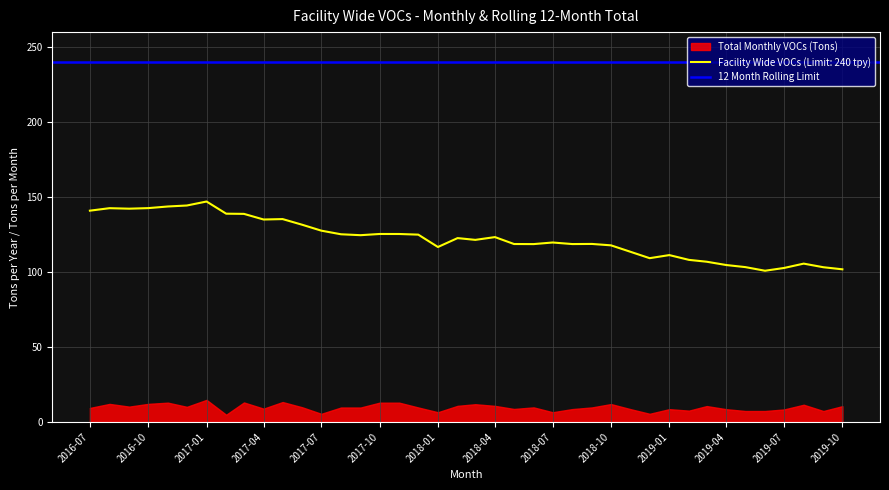

Reading left to right, list all the values displayed in this chart.

Total Monthly VOCs (Tons): 9.4	12.1	10.3	12.1	12.9	10.1	14.8	4.8	13.0	8.9	13.3	9.8	5.5	9.7	9.7	12.9	12.9	9.7	6.5	10.8	11.9	10.8	8.7	9.8	6.5	8.6	9.7	12.0	8.6	5.5	8.6	7.6	10.6	8.5	7.3	7.3	8.4	11.5	7.3	10.6
Facility Wide VOCs (Limit: 240 tpy): 140.9	142.6	142.3	142.6	143.7	144.4	147.0	138.9	138.8	135.0	135.3	131.5	127.6	125.2	124.6	125.4	125.4	125.0	116.7	122.6	121.5	123.3	118.7	118.6	119.7	118.7	118.7	117.8	113.5	109.3	111.3	108.1	106.9	104.7	103.3	100.9	102.7	105.6	103.2	101.8
12 Month Rolling Limit: 240.0	240.0	240.0	240.0	240.0	240.0	240.0	240.0	240.0	240.0	240.0	240.0	240.0	240.0	240.0	240.0	240.0	240.0	240.0	240.0	240.0	240.0	240.0	240.0	240.0	240.0	240.0	240.0	240.0	240.0	240.0	240.0	240.0	240.0	240.0	240.0	240.0	240.0	240.0	240.0